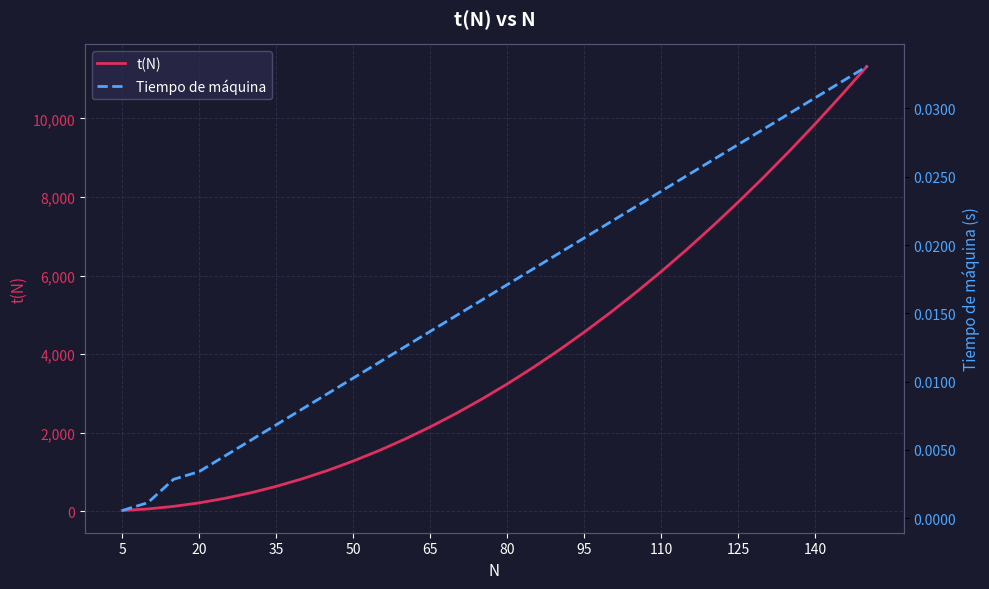

Which series has the widest spread of values?

t(N)